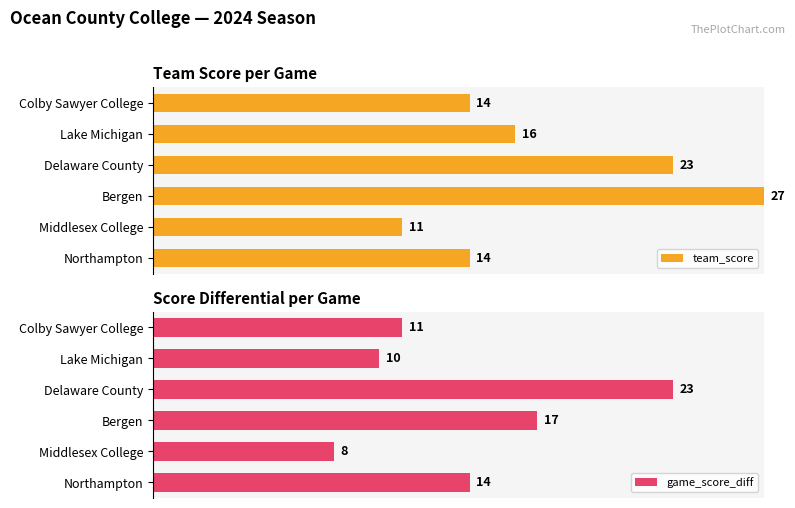

At how many categories does at least one series exceed 18?

2